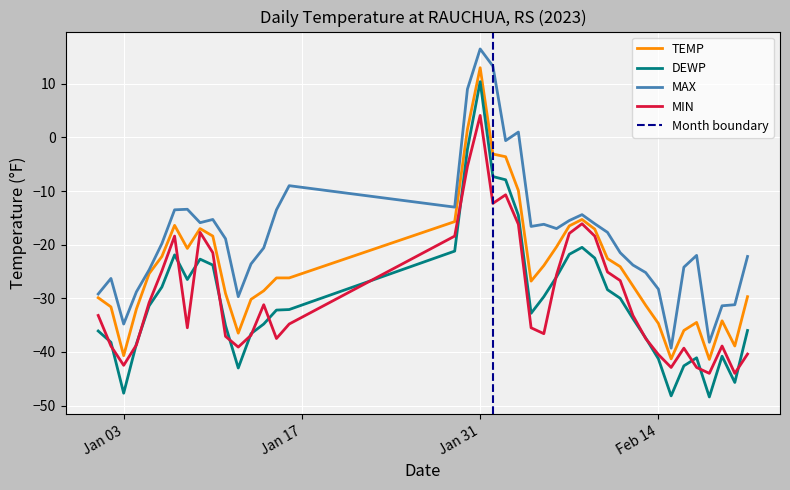

What is the label of the 25th point from the right?

2023-01-16